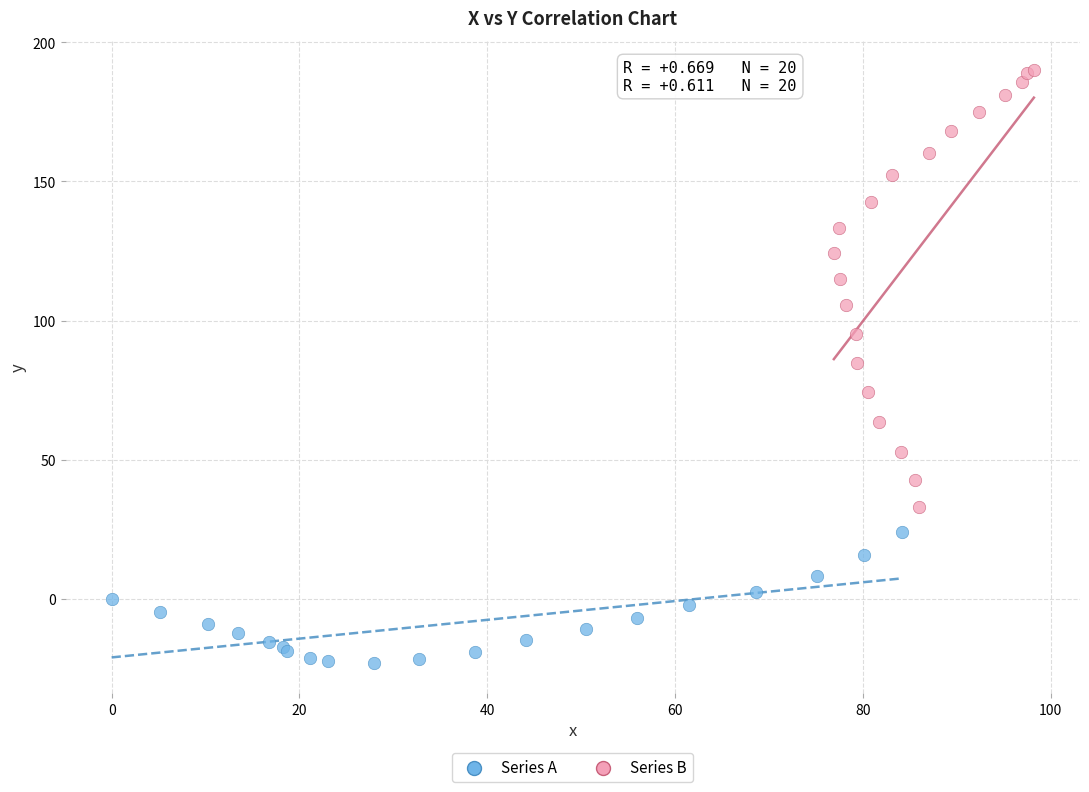

What are all the series names shown in the legend?

Series A, Series B